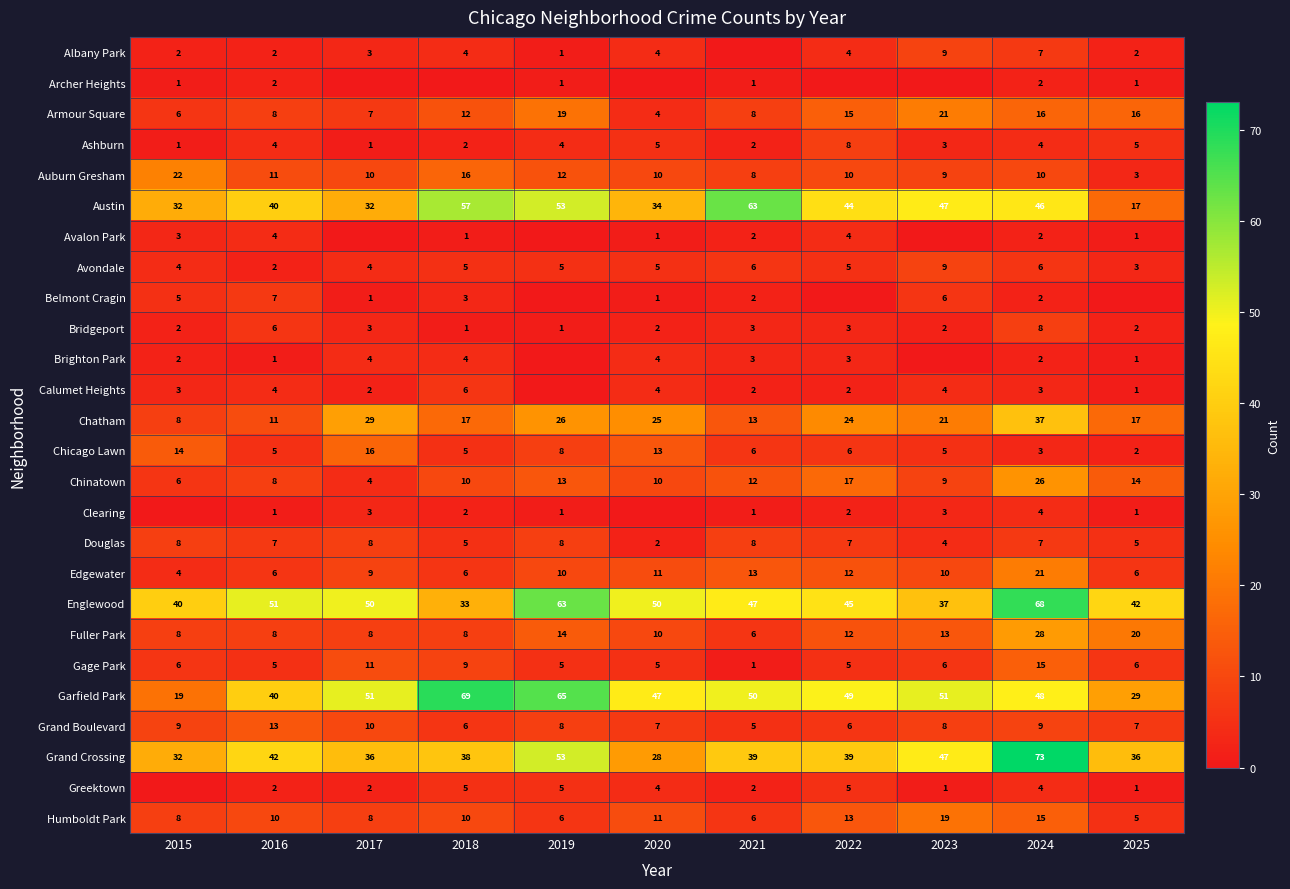

At which label does Douglas reach its minimum?

2020